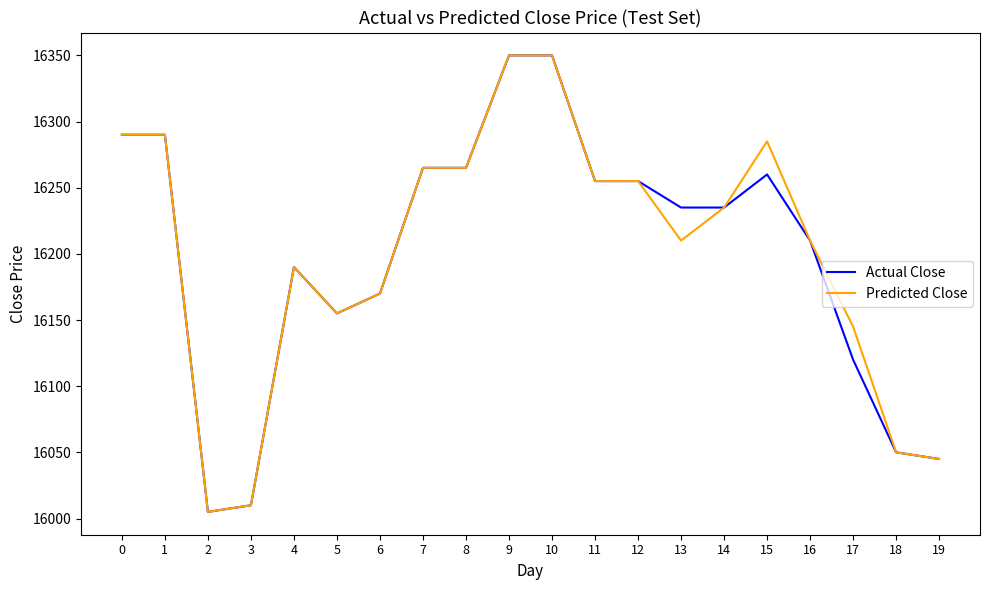

What is the difference between the highest and lowest values at 13?

25